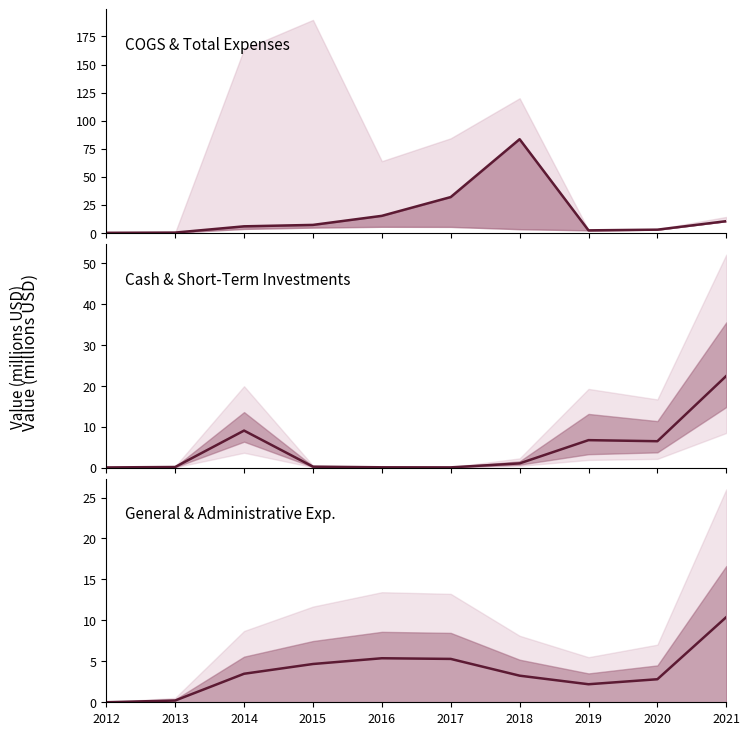

What is the sum of the Operating Expenses values at 2017 and 2012?

31.9